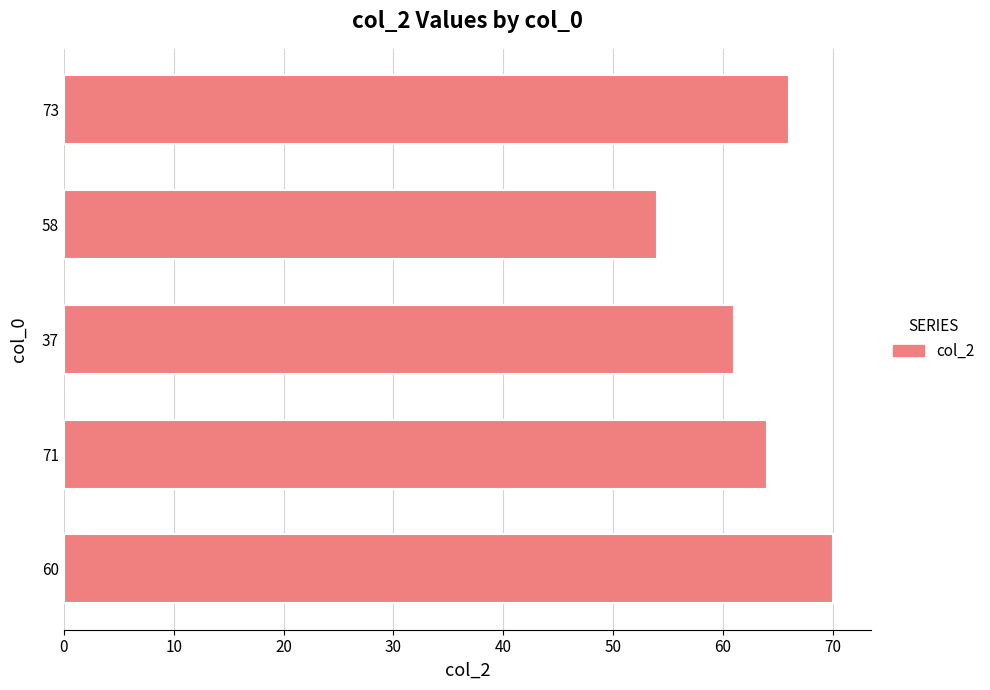

The chart shows a value of 11 at 58. True or false?

False